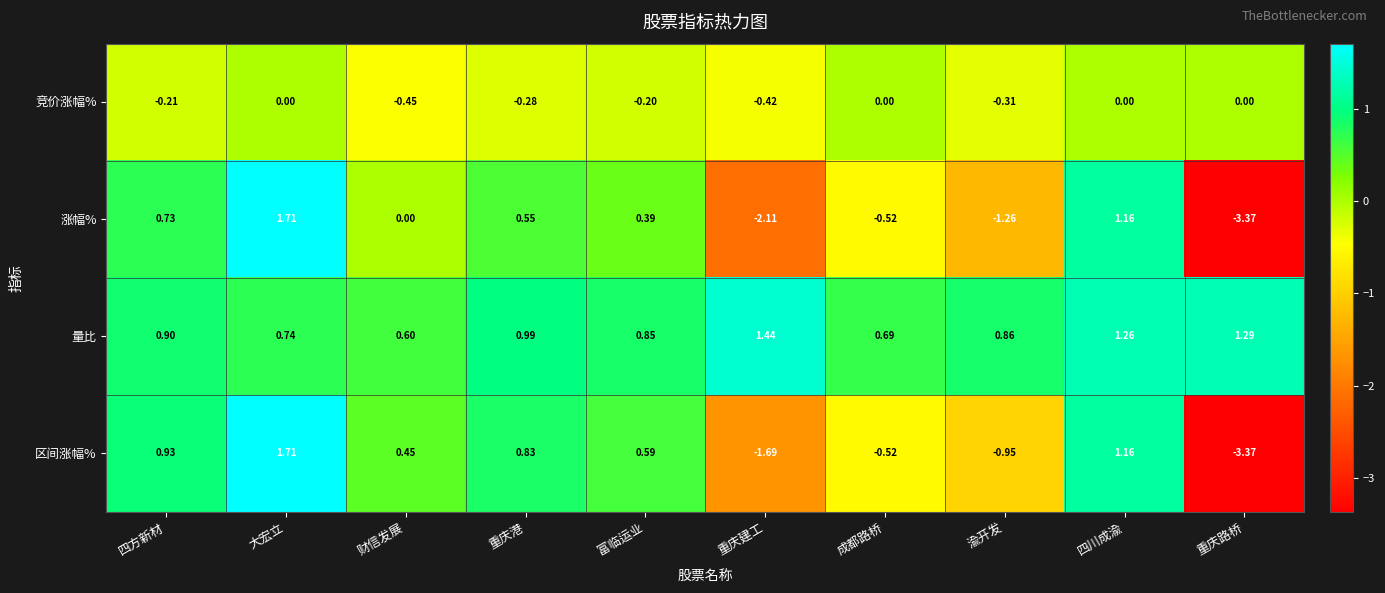

Where is 量比 nearest to the value 1?

重庆港